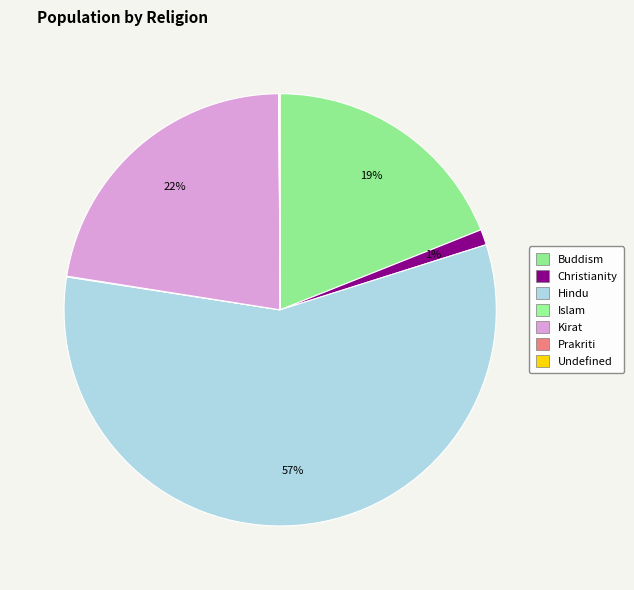

Which category has the smallest portion of the pie?

Prakriti